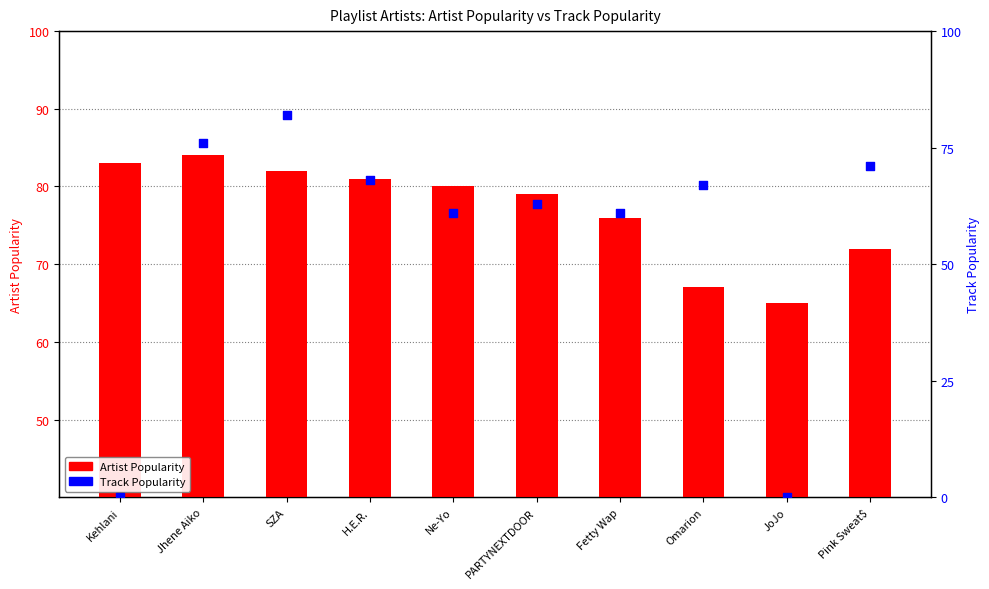

At how many categories does at least one series exceed 46?

10